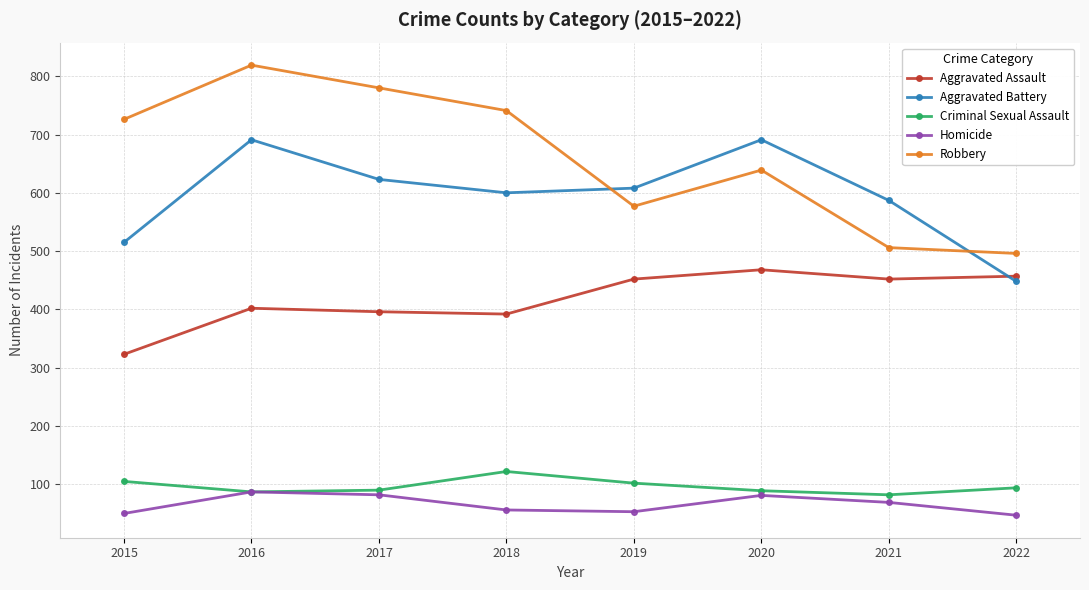

How many data points does each series have?

8